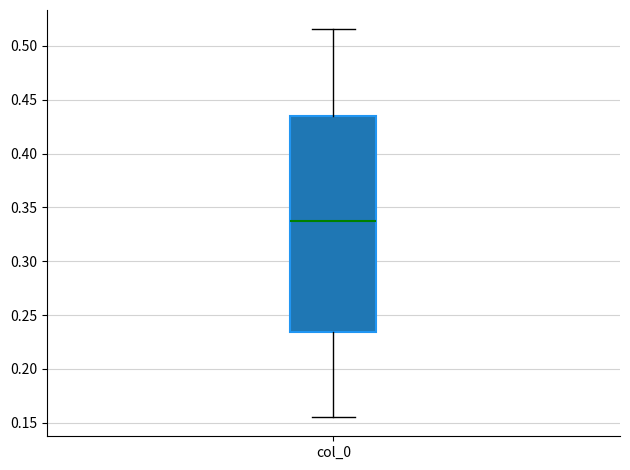

Where does the median line of the box for col_0 sit on the y-axis? The values are not printed on the chart, so give them approximately, as read against the axis.

0.335